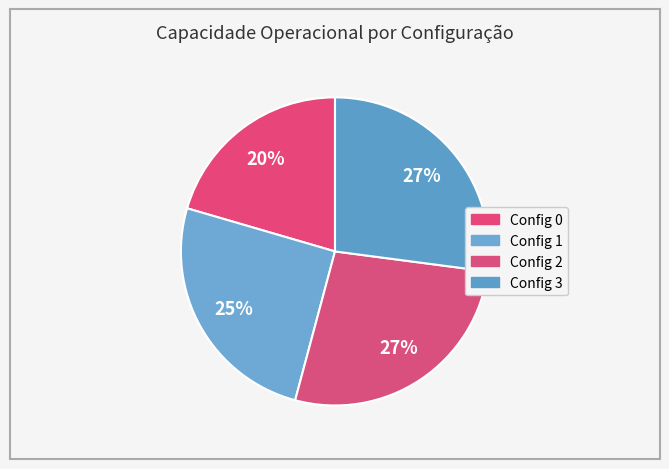

Rank the categories by value from lowest to highest.

0, 1, 3, 2